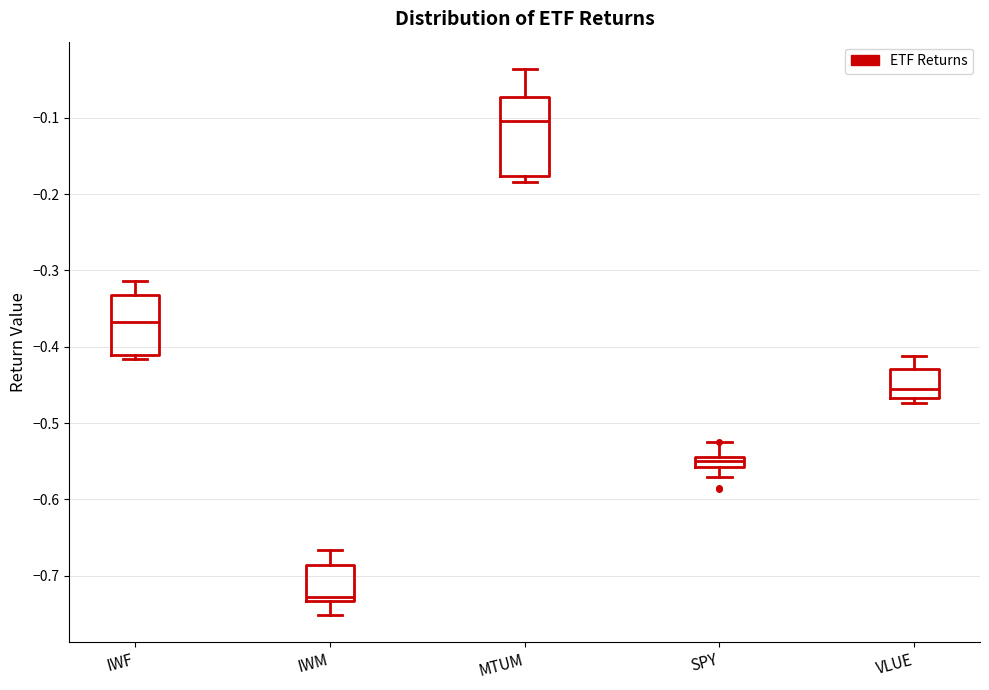

Where is the upper edge of the box for SPY on the y-axis? The values are not printed on the chart, so give them approximately, as read against the axis.

-0.54